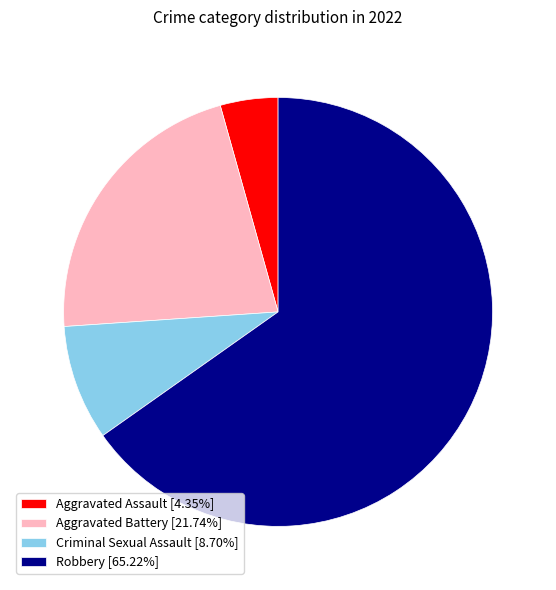

Is the sum of Aggravated Assault and Aggravated Battery greater than half?

No